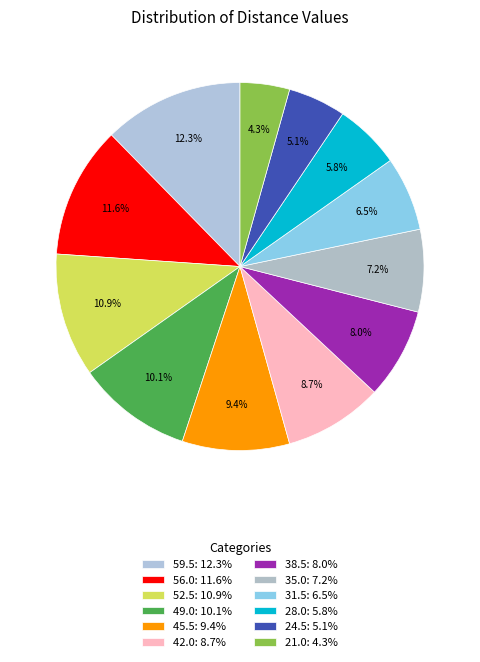

Rank the categories by value from lowest to highest.

21.0, 24.5, 28.0, 31.5, 35.0, 38.5, 42.0, 45.5, 49.0, 52.5, 56.0, 59.5